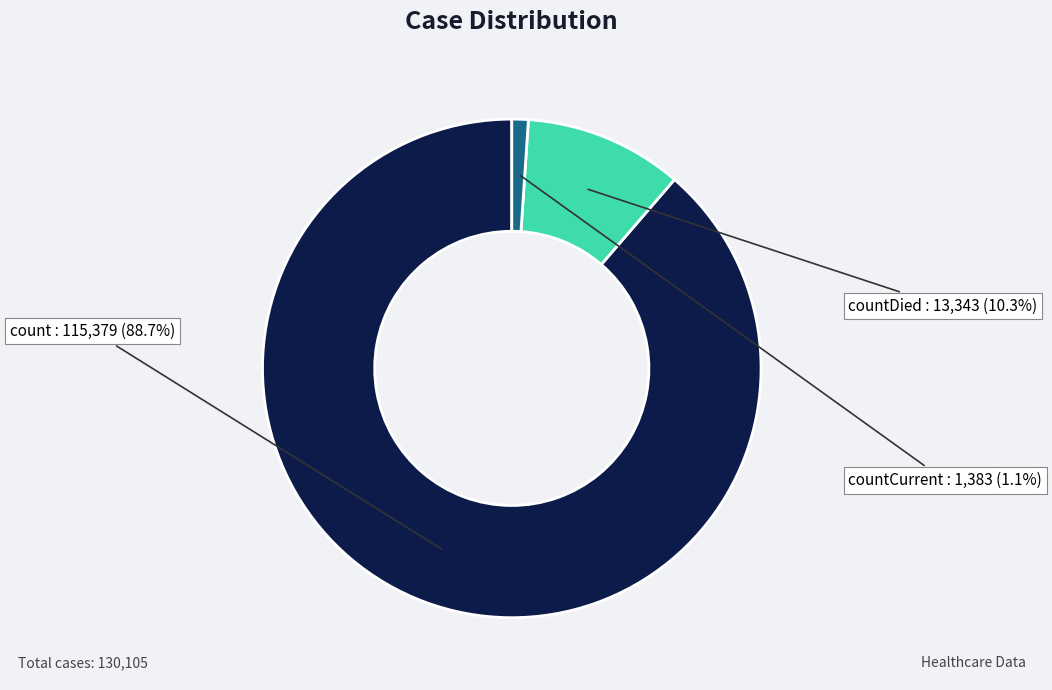

Which category accounts for the majority?

count